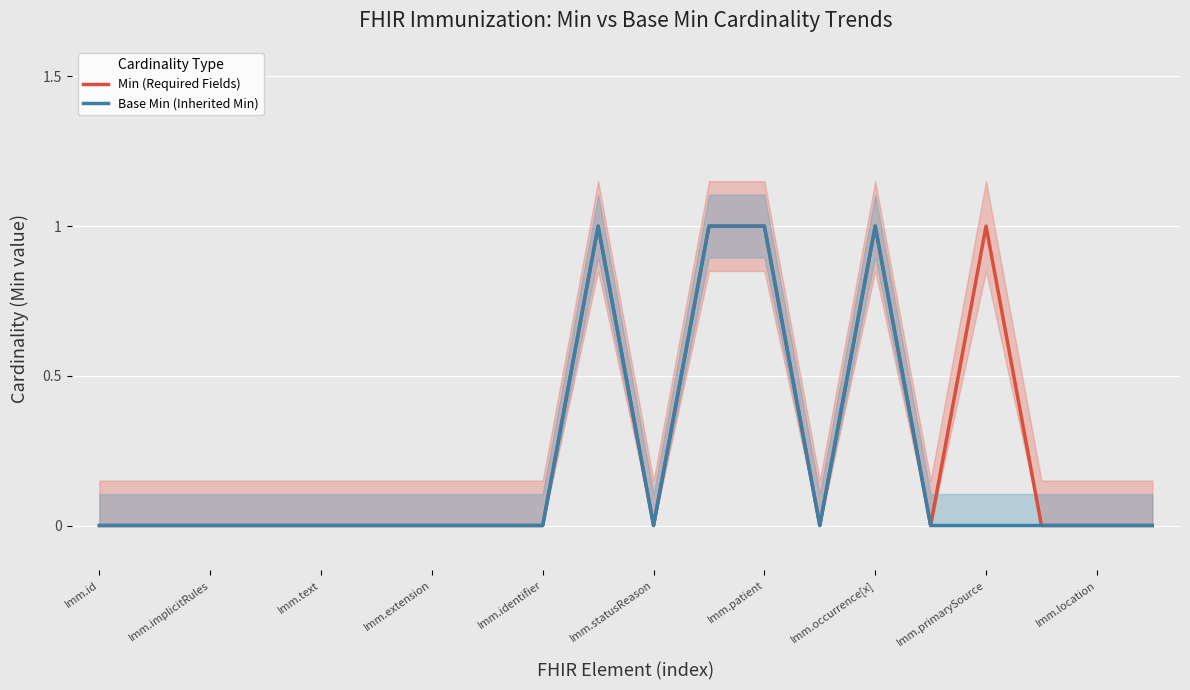

The value of Min (Required Fields) at Imm.extension is 0. True or false?

True